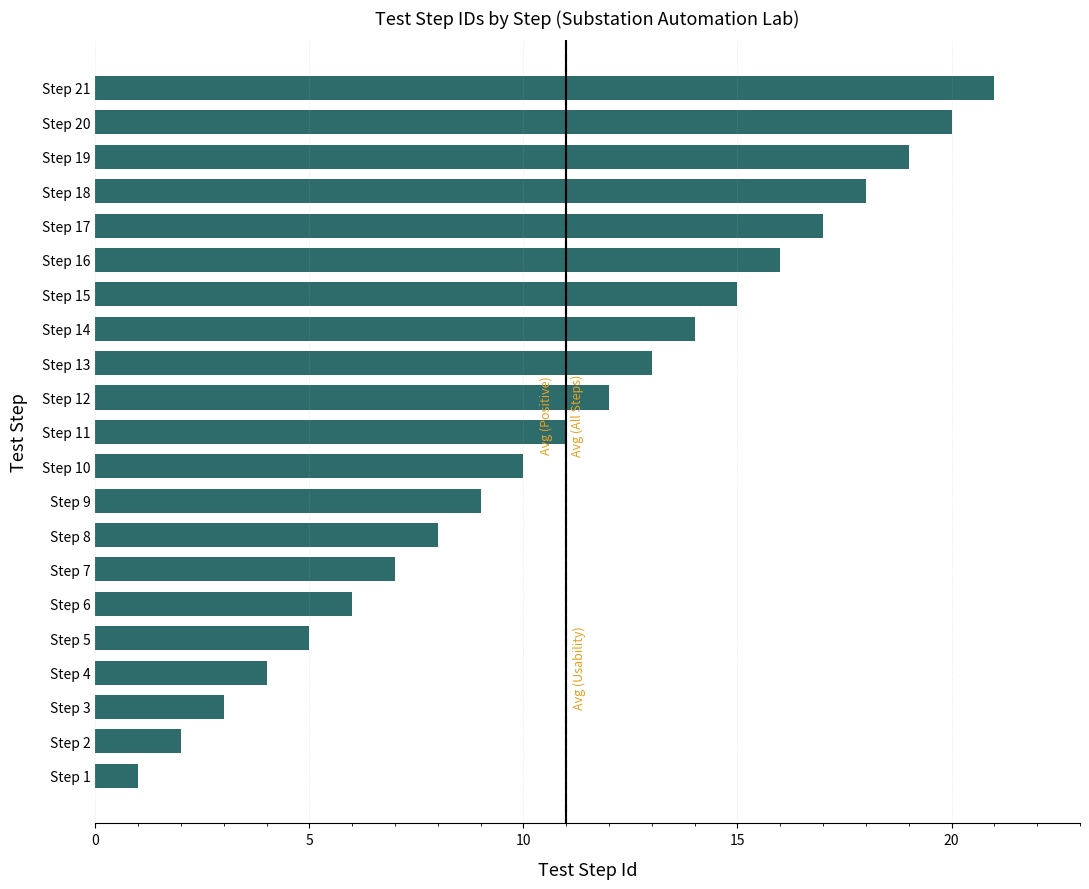

Does the chart contain any negative values?

No